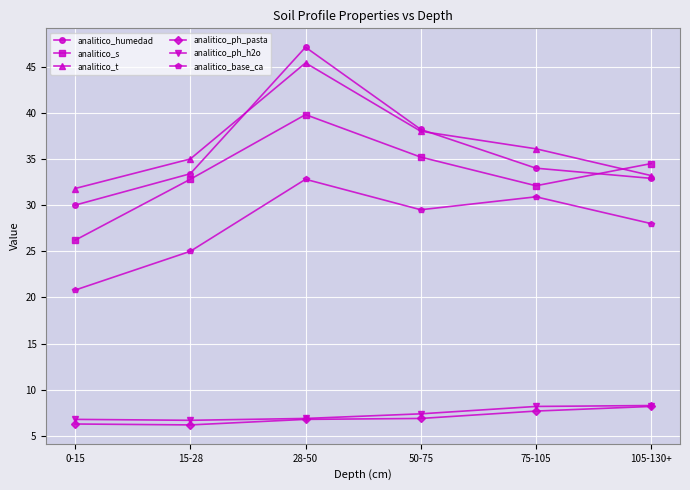

What is the minimum value for analitico_t?

31.8